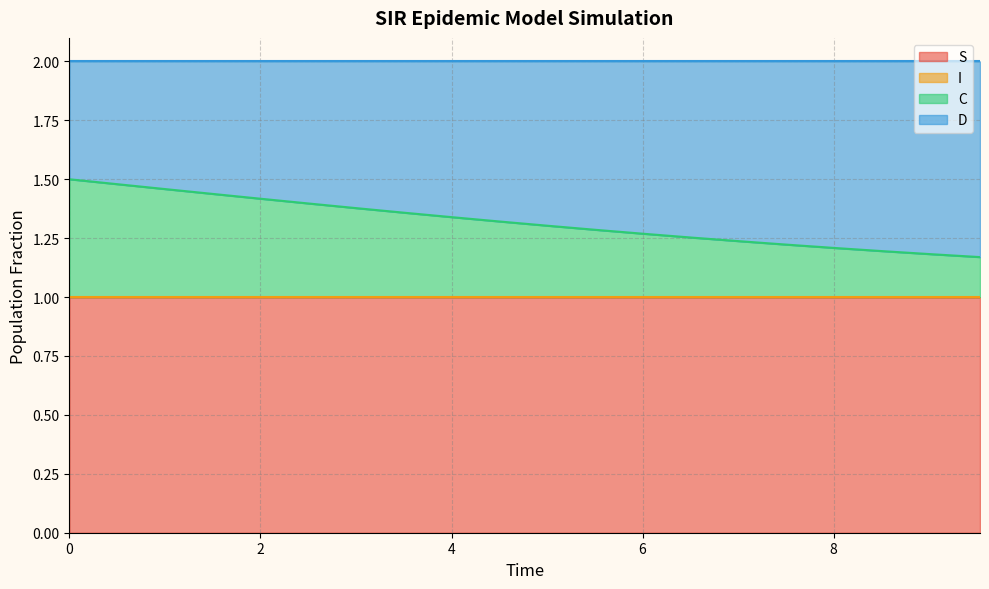

What is the lowest value of the S series?

1.0